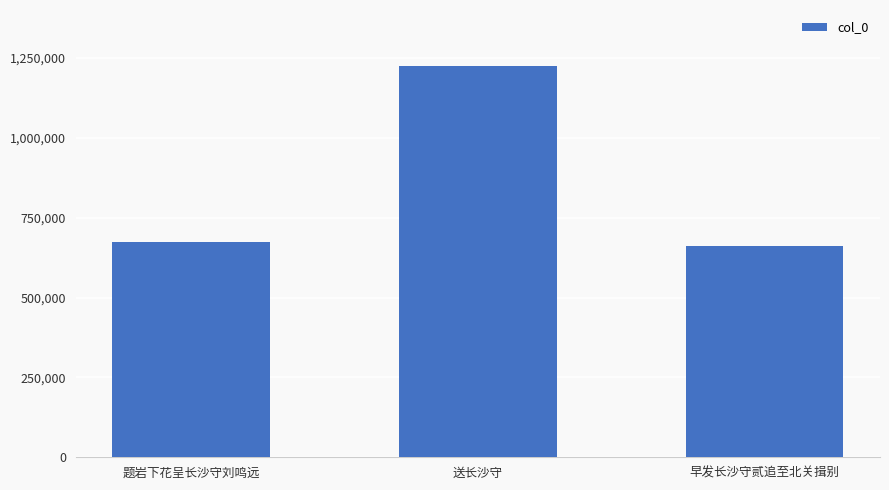

How many distinct data groups are displayed?

1